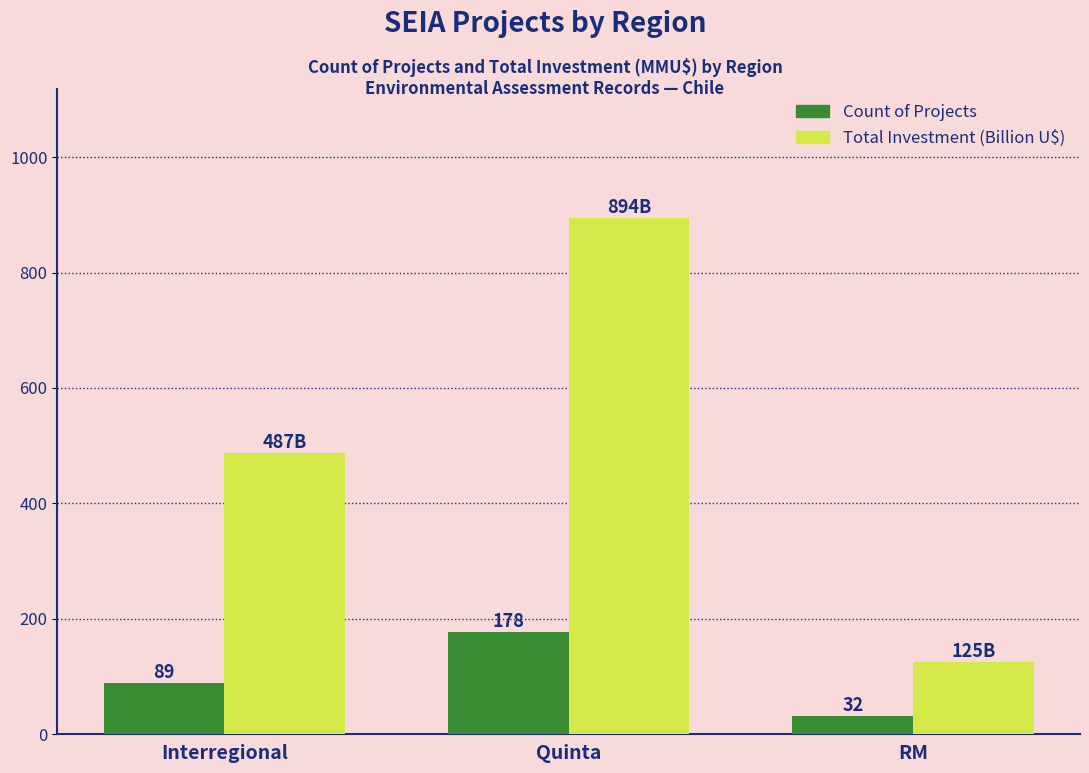

At which label does Total Investment (Billion U$) first exceed 486?

Interregional